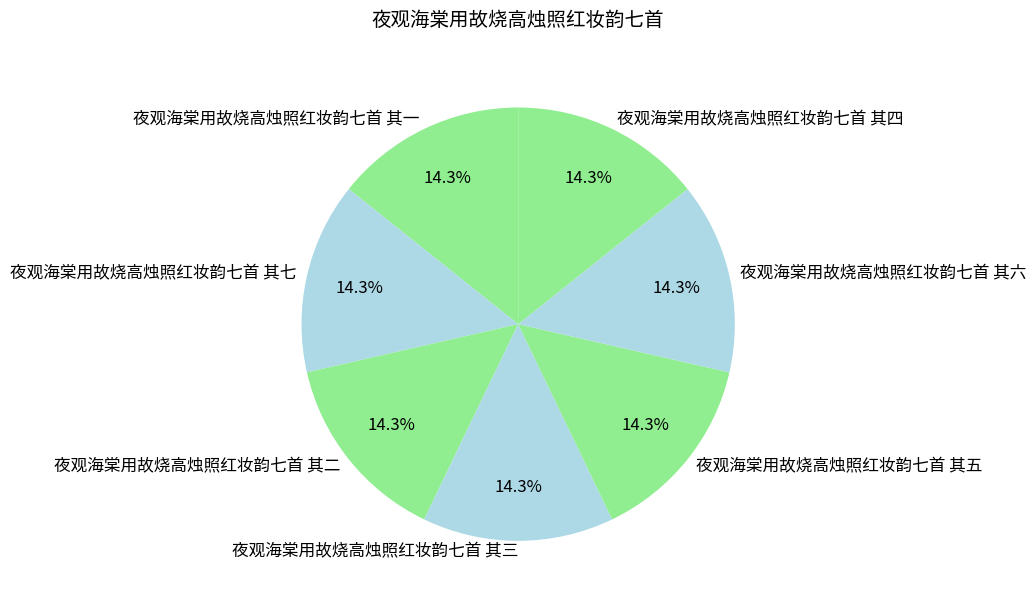

Is it true that 夜观海棠用故烧高烛照红妆韵七首 其七 is 26% of the pie?

False